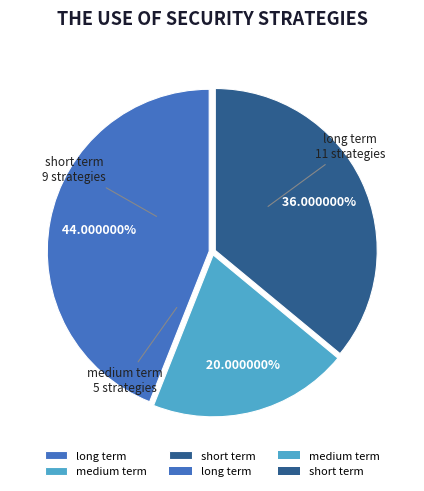

What portion of the pie excludes short term?

64.0%